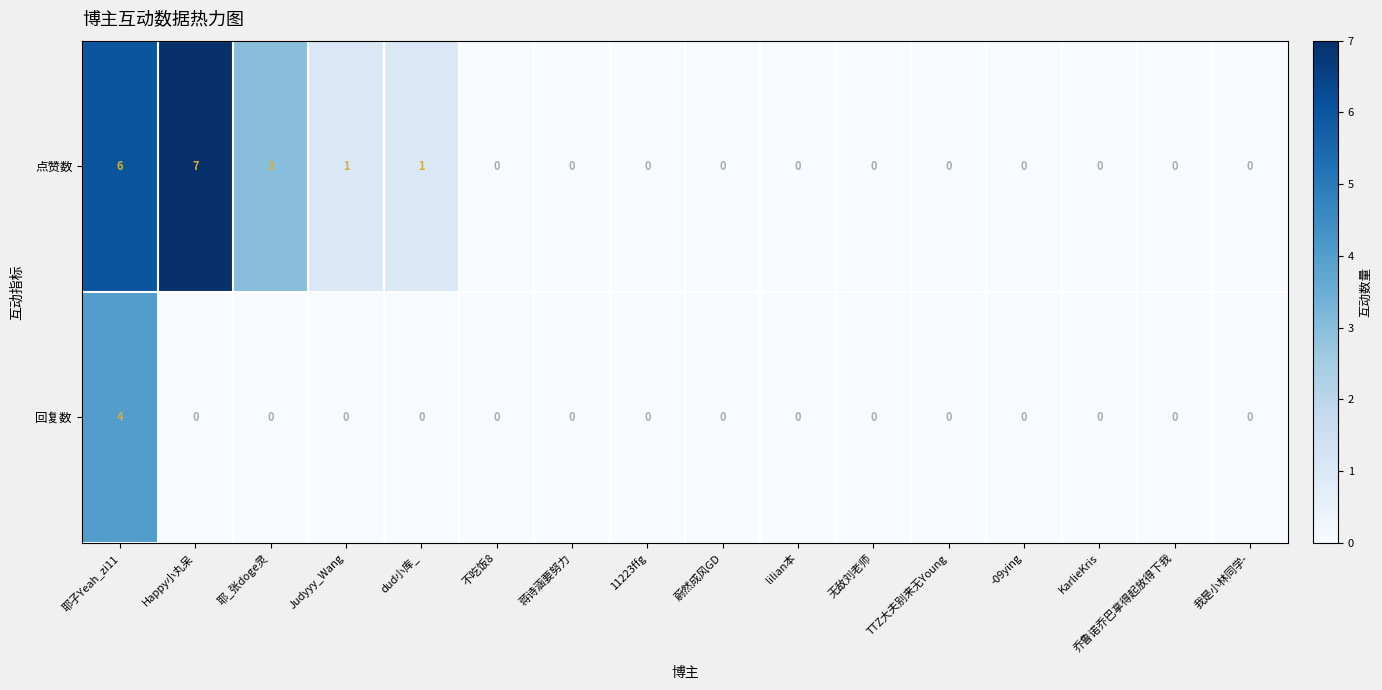

List the series in order of their overall mean, lowest first.

回复数, 点赞数